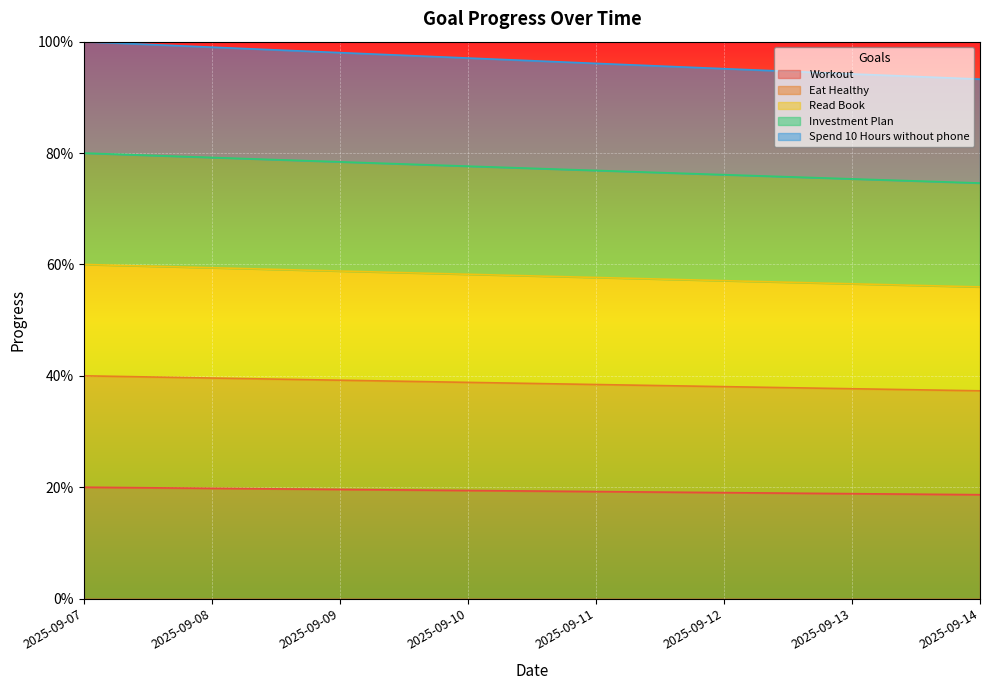

Which has a higher value, 2025-09-13 or 2025-09-10?

2025-09-10